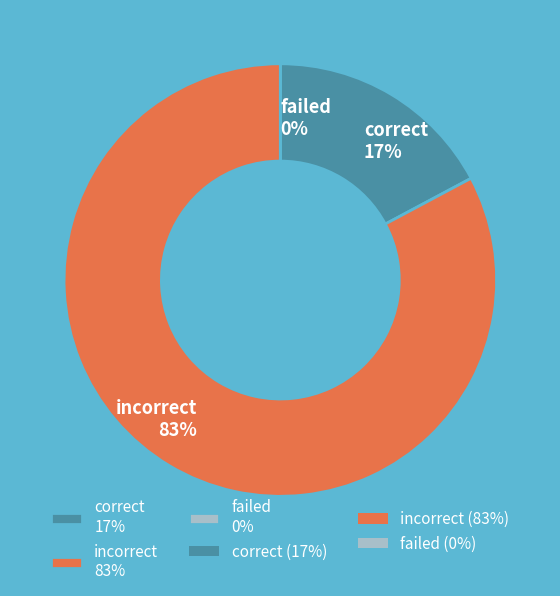

Combined, what portion of the pie is correct and incorrect?

100.0%